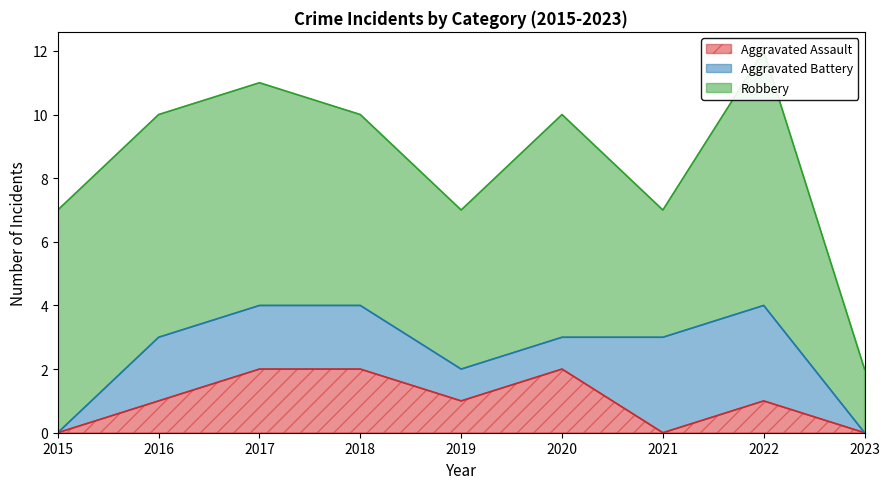

What is the spread (max minus min) of values at 2020?

6